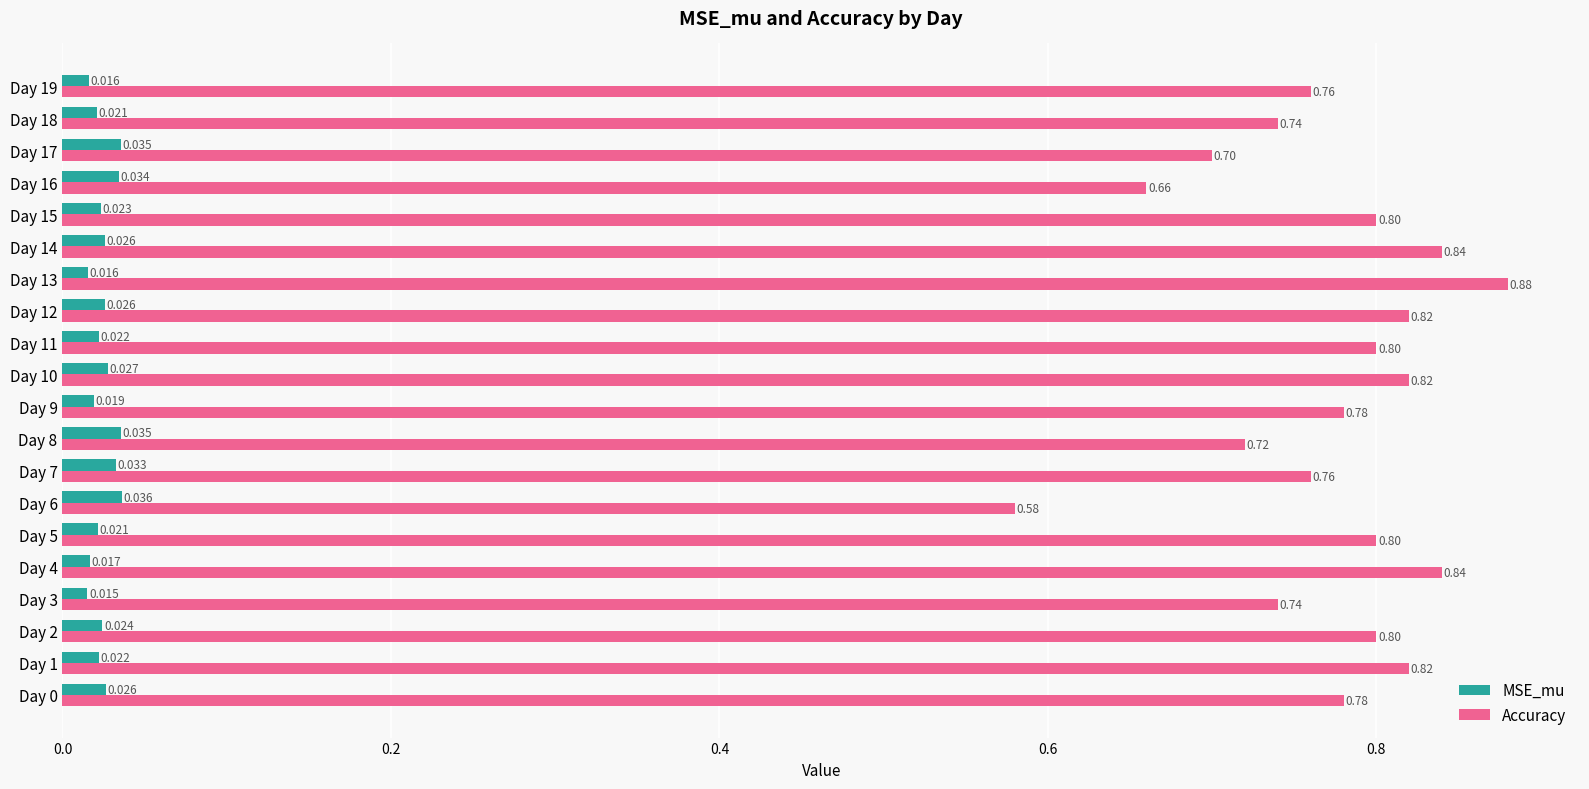

Is the value of Accuracy at Day 7 greater than the value of MSE_mu at Day 10?

Yes